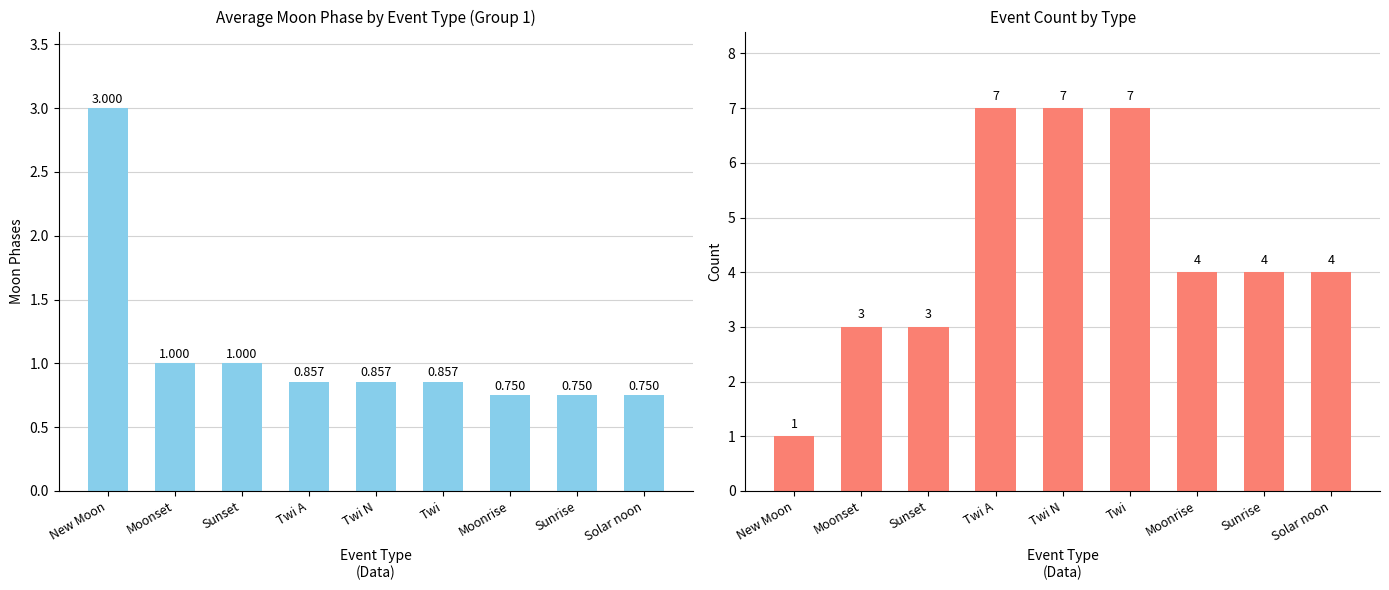

What is the sum of all Event Count values?

40.0